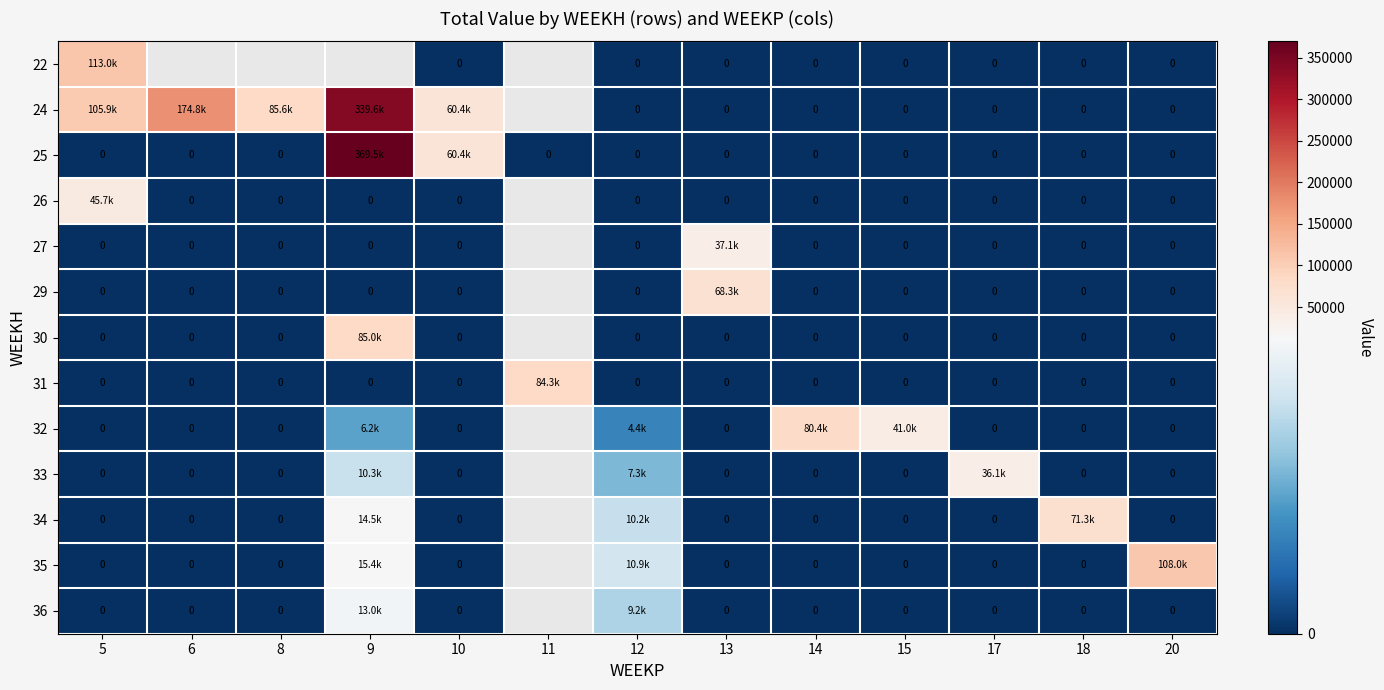

What is the greatest value displayed?

369506.0